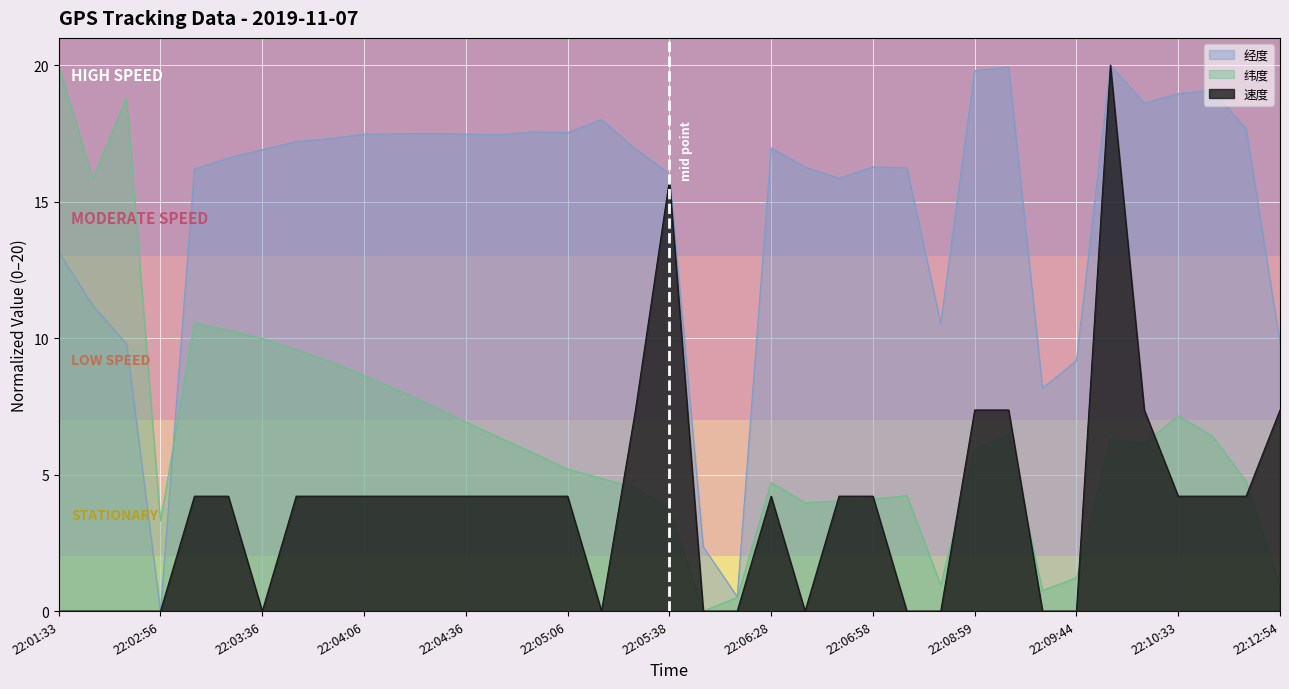

What is the total value across all series at 22:08:59?

33.1